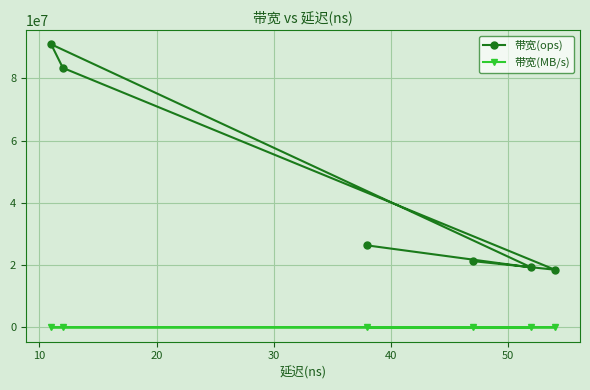

Reading left to right, list all the values displayed in this chart.

带宽(ops): 26315789	19230769	90909090	83333333	18518518	21276595
带宽(MB/s): 1684	1230	5818	5333	1185	1361